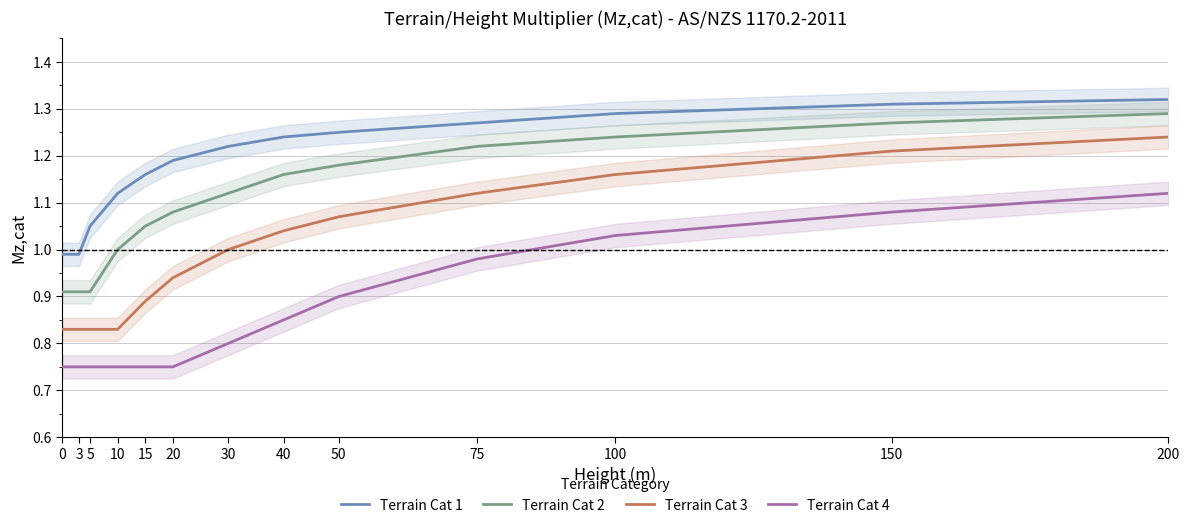

Reading left to right, list all the values displayed in this chart.

Terrain Cat 1: 1.0	1.0	1.1	1.1	1.2	1.2	1.2	1.2	1.2	1.3	1.3	1.3	1.3
Terrain Cat 2: 0.9	0.9	0.9	1.0	1.1	1.1	1.1	1.2	1.2	1.2	1.2	1.3	1.3
Terrain Cat 3: 0.8	0.8	0.8	0.8	0.9	0.9	1.0	1.0	1.1	1.1	1.2	1.2	1.2
Terrain Cat 4: 0.8	0.8	0.8	0.8	0.8	0.8	0.8	0.8	0.9	1.0	1.0	1.1	1.1